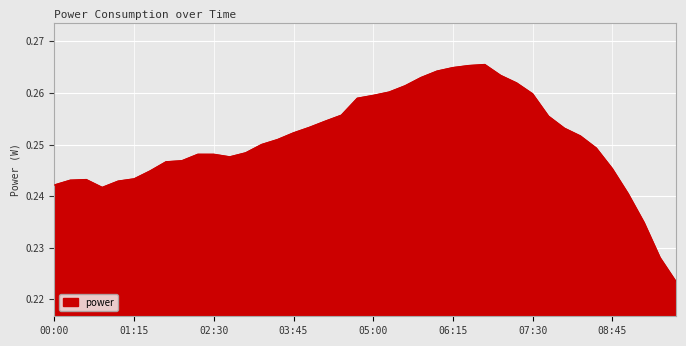

Count the values in the range 0 to 1.

40